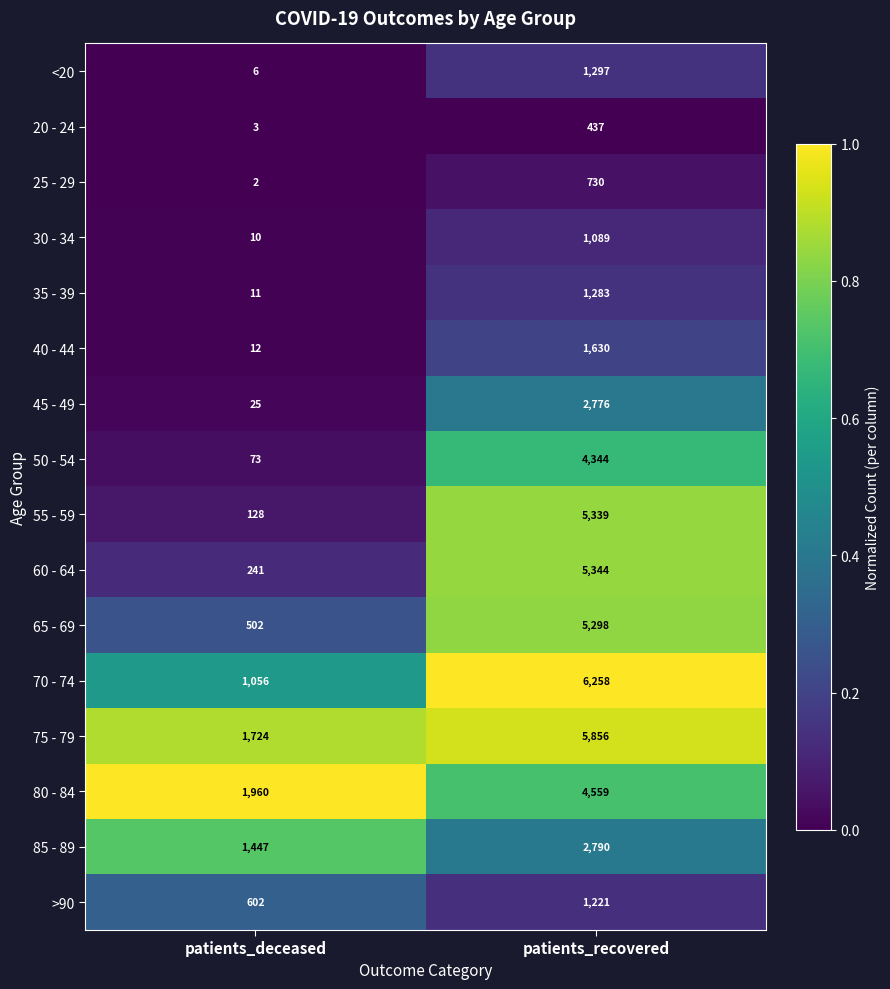

The value of 75 - 79 at patients_deceased is 1724. True or false?

True